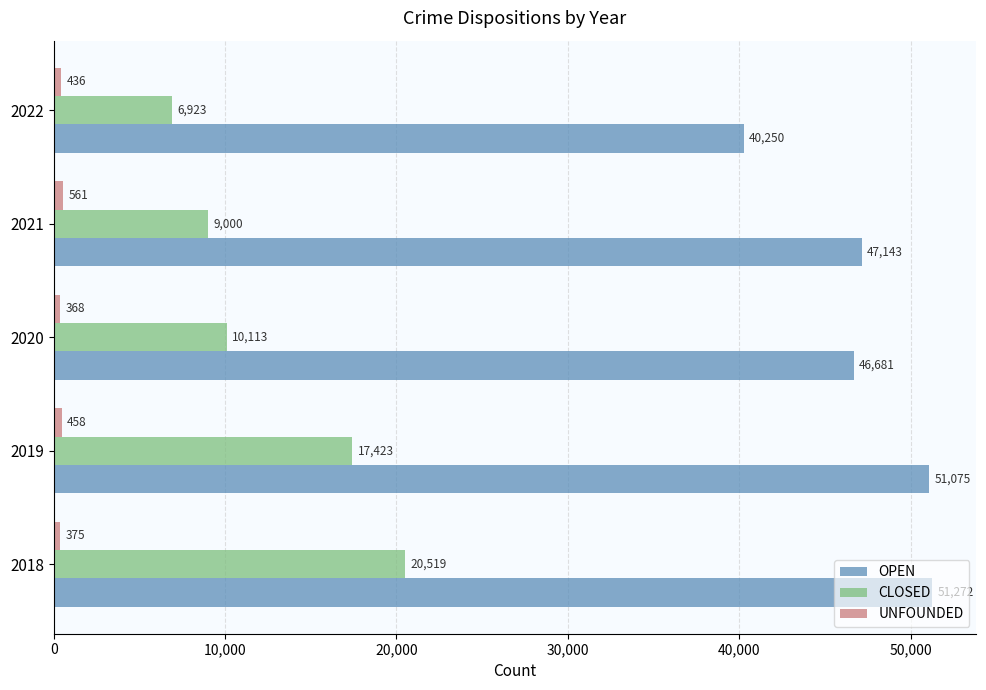

Between 2020 and 2021, which series saw the biggest shift?

CLOSED